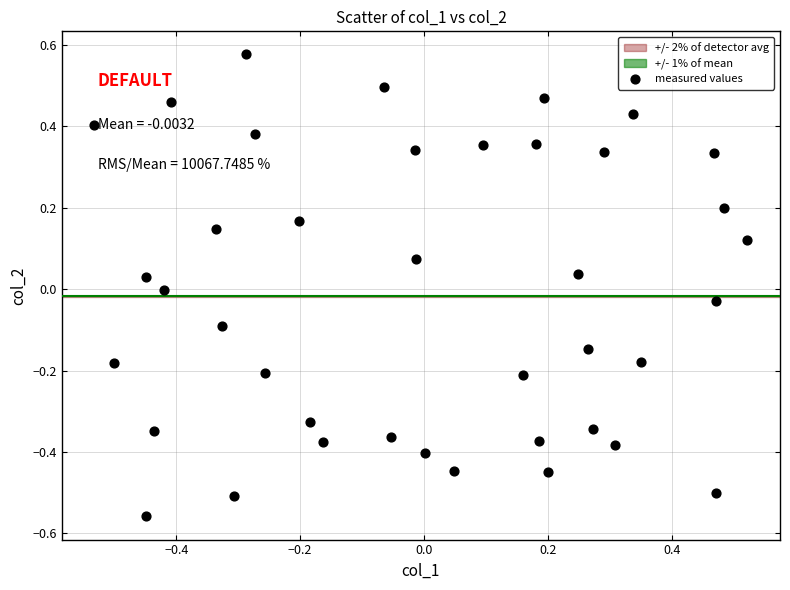

What is the range of X values (max minus min)?

1.1